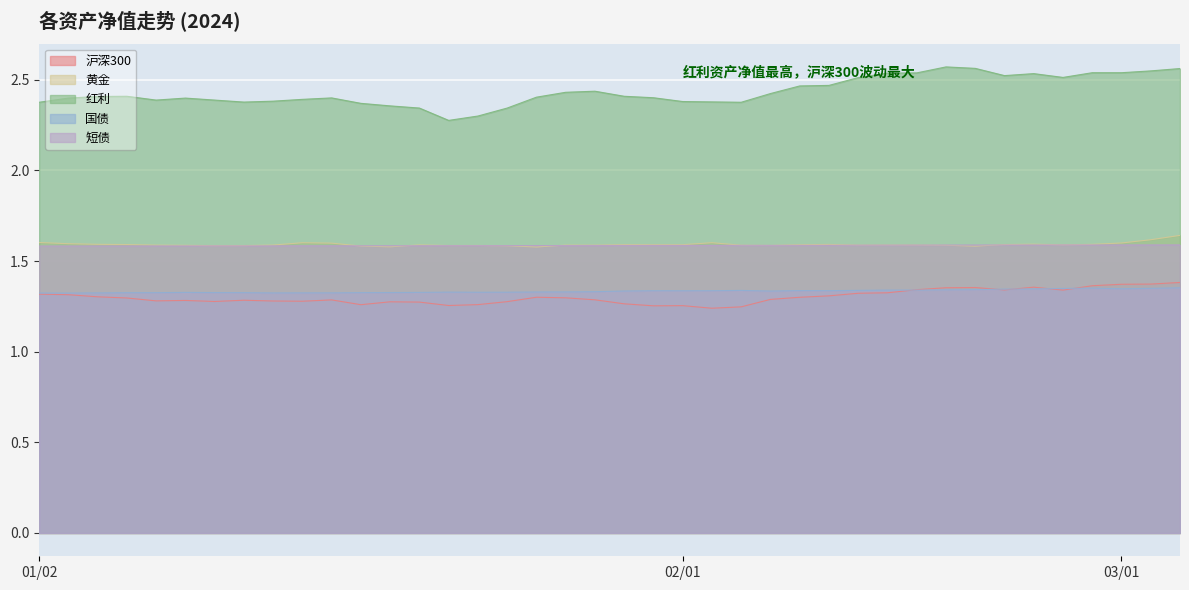

Rank the series at 2024-01-15 from highest to lowest value.

红利, 黄金, 短债, 国债, 沪深300